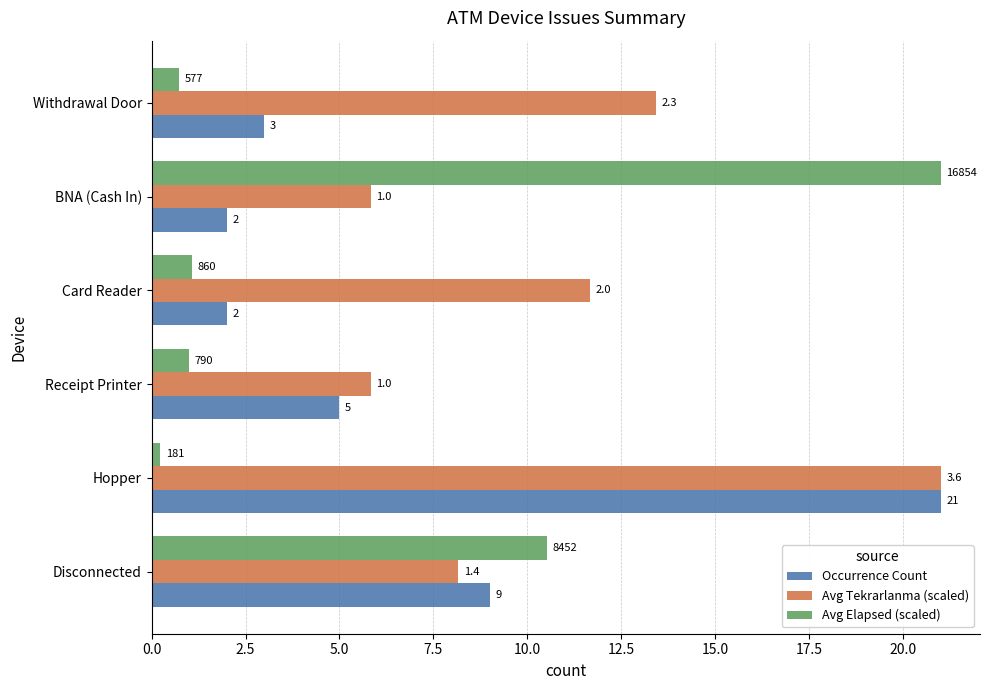

Which category has the lowest value across all series?

Hopper